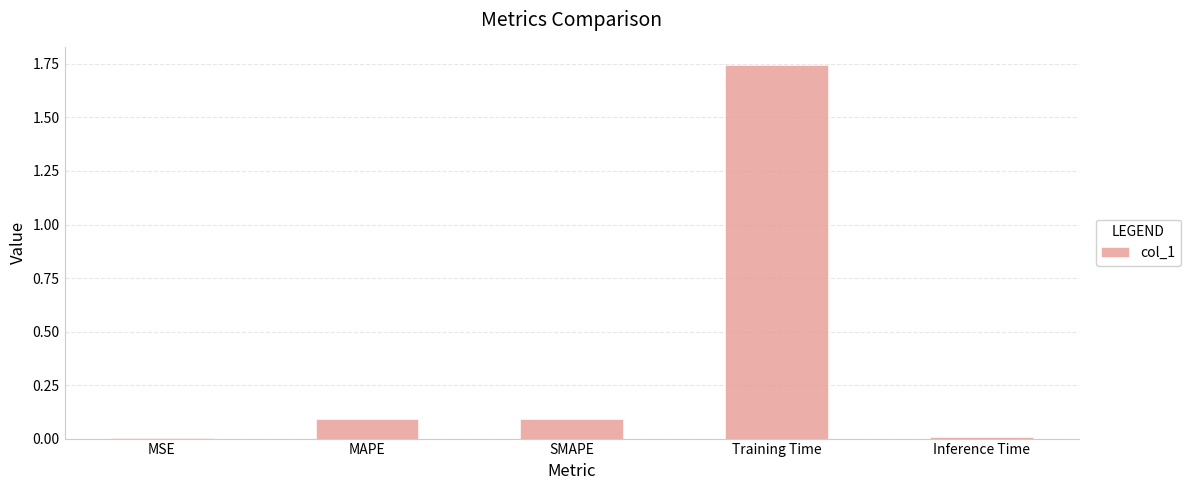

The chart shows a value of 0.1 at SMAPE. True or false?

True